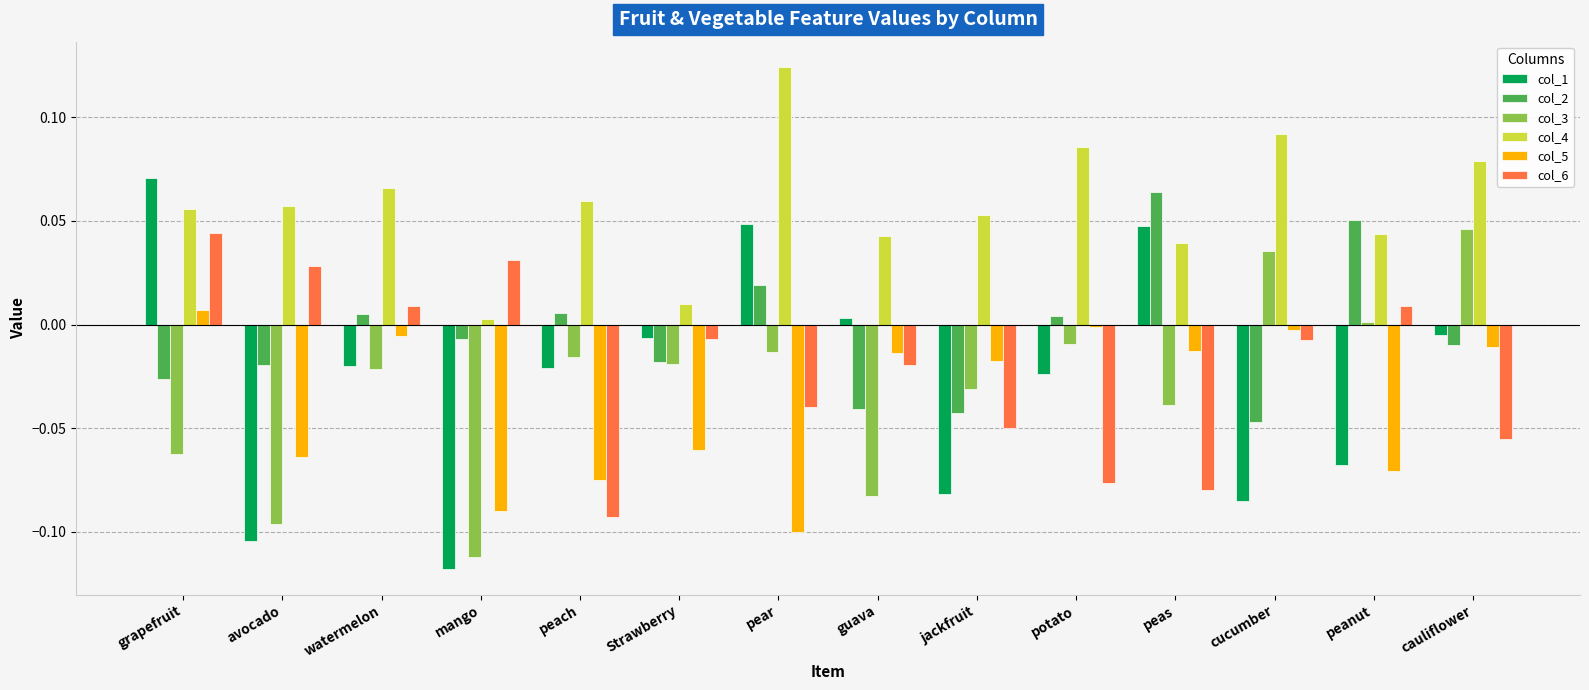

At how many categories does at least one series exceed 0?

14